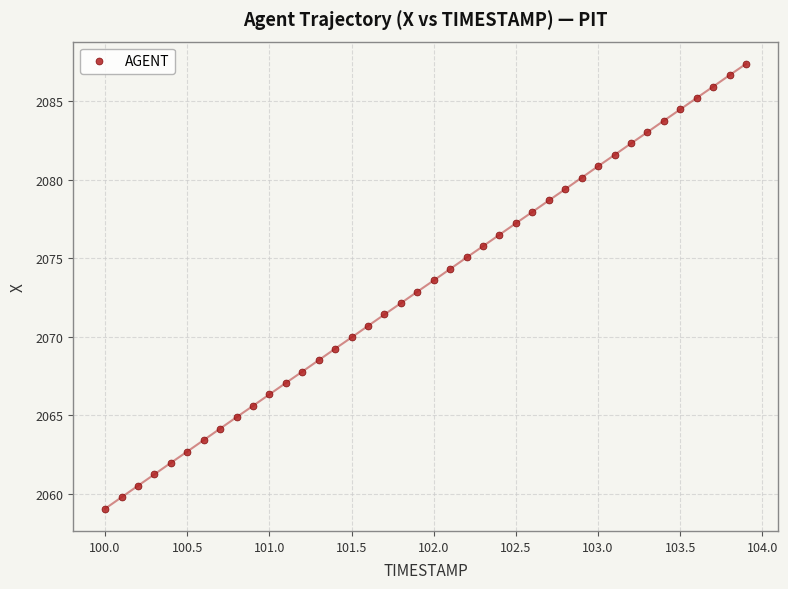

What is the range of X values (max minus min)?

3.9